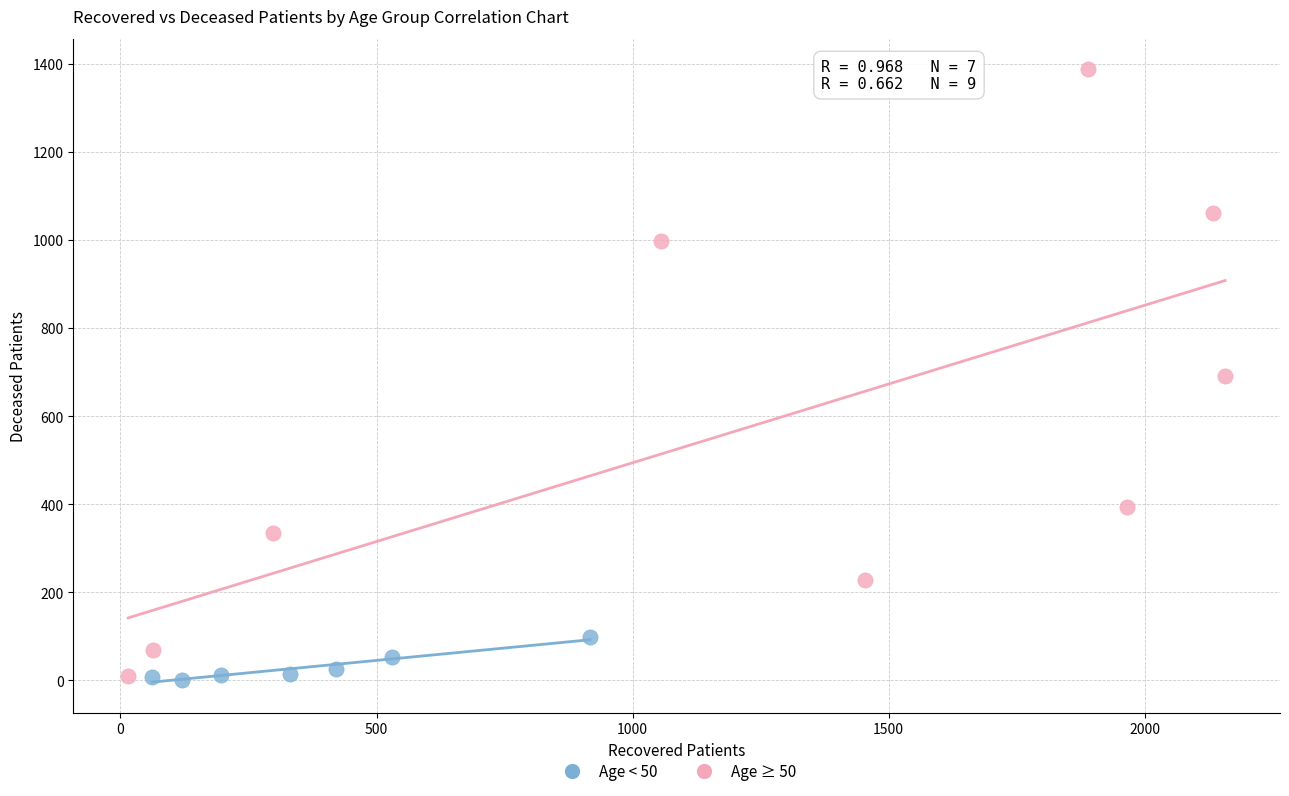

What are all the series names shown in the legend?

Age < 50, Age ≥ 50